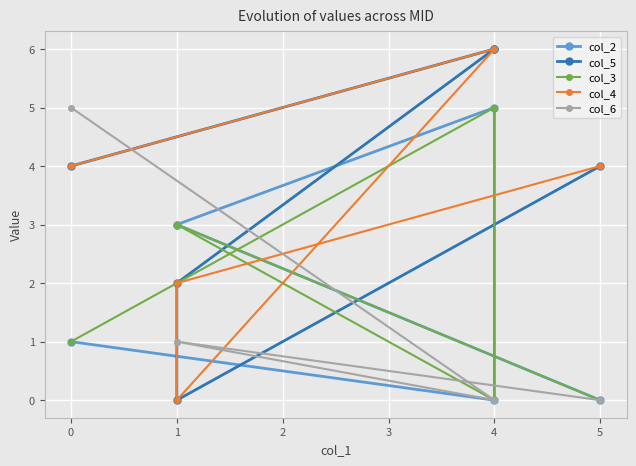

At how many categories does at least one series exceed 2?

6